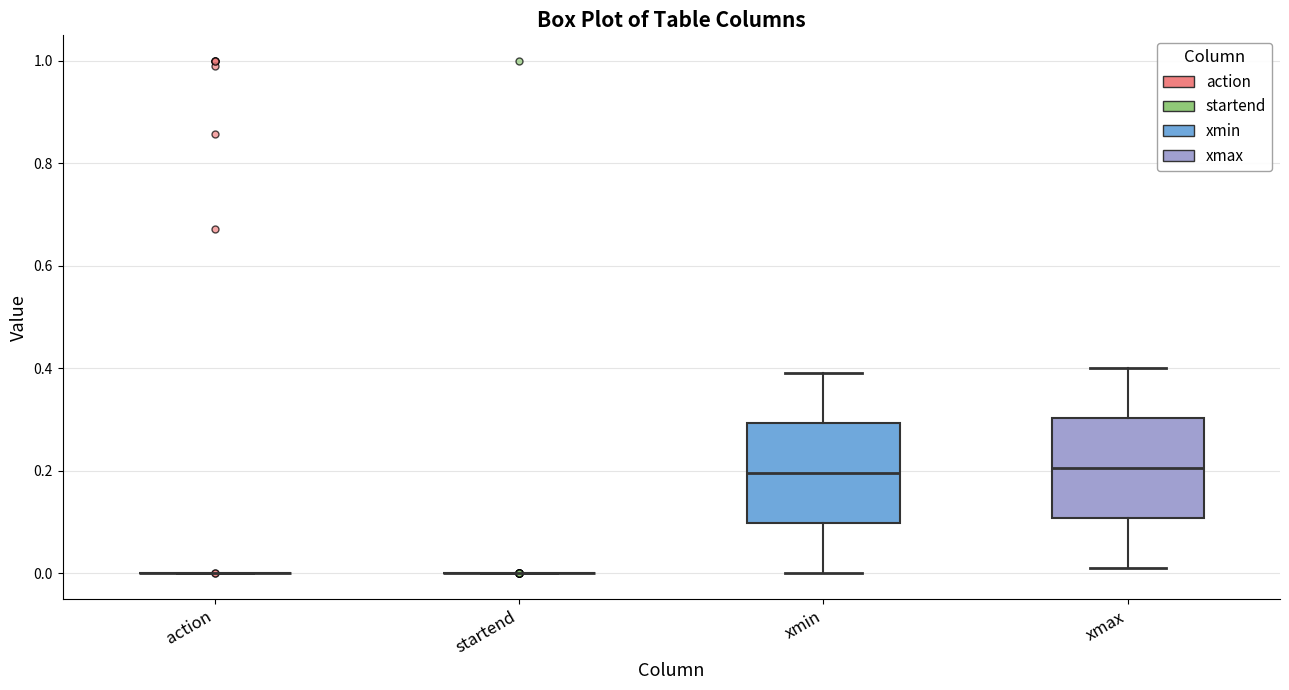

Reading left to right, transcribe this box plot: for each box, give where its median line is, the range the box spans, and where its two whiskers end, as read against the y-axis. The values are not printed on the chart, so give them approximately, as read against the axis.

action: box collapsed to a line at 0.00, whiskers 0.00 to 0.00
startend: box collapsed to a line at 0.00, whiskers 0.00 to 0.00
xmin: median 0.20, box 0.10 to 0.30, whiskers 0.00 to 0.40
xmax: median 0.20, box 0.10 to 0.30, whiskers 0.02 to 0.40